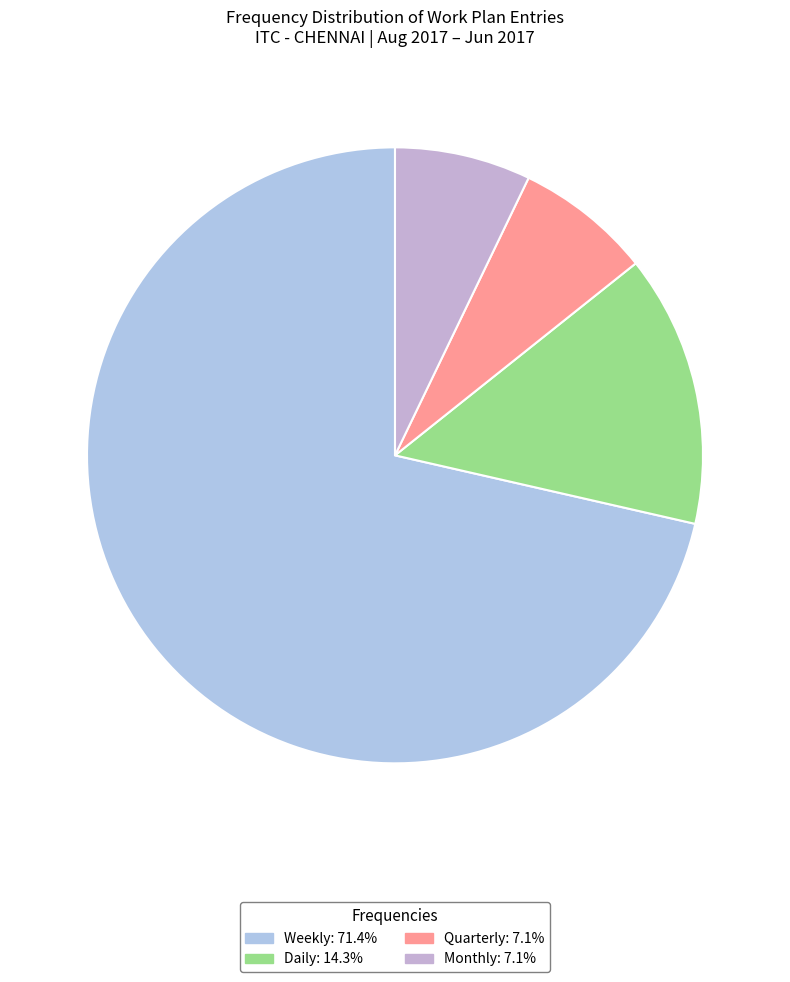

What is the total percentage of Daily and Monthly?

21.4%